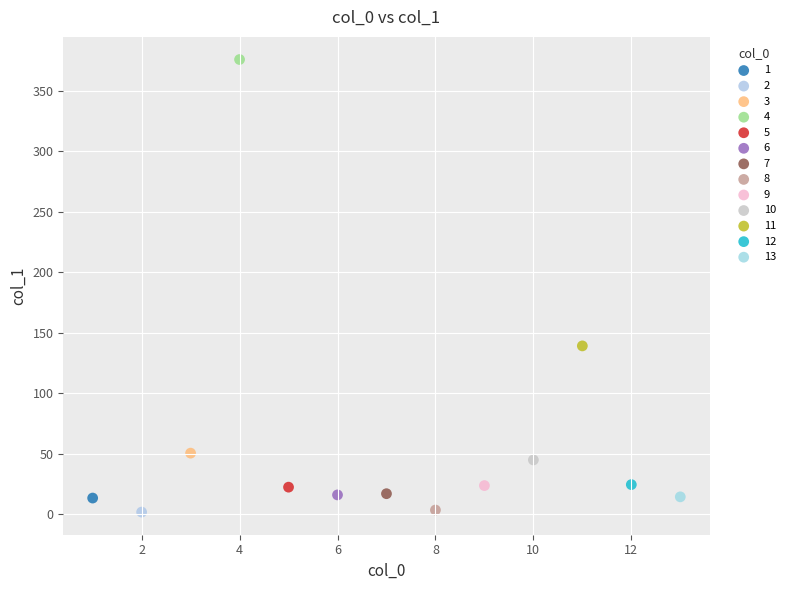

What are all the series names shown in the legend?

1, 2, 3, 4, 5, 6, 7, 8, 9, 10, 11, 12, 13